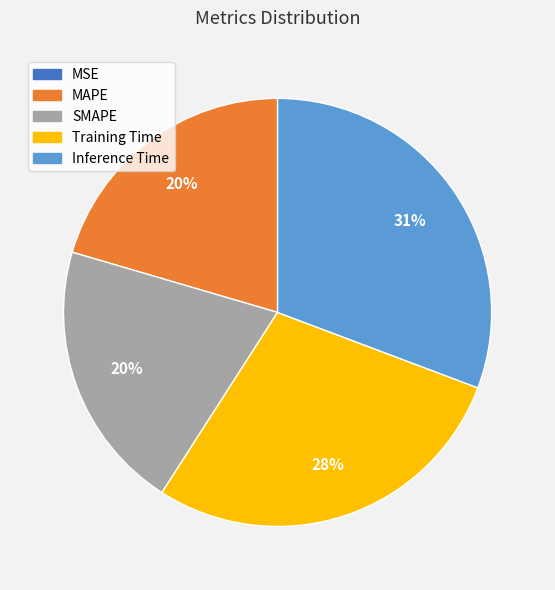

What percentage is the Training Time slice, to the nearest percent?

28%